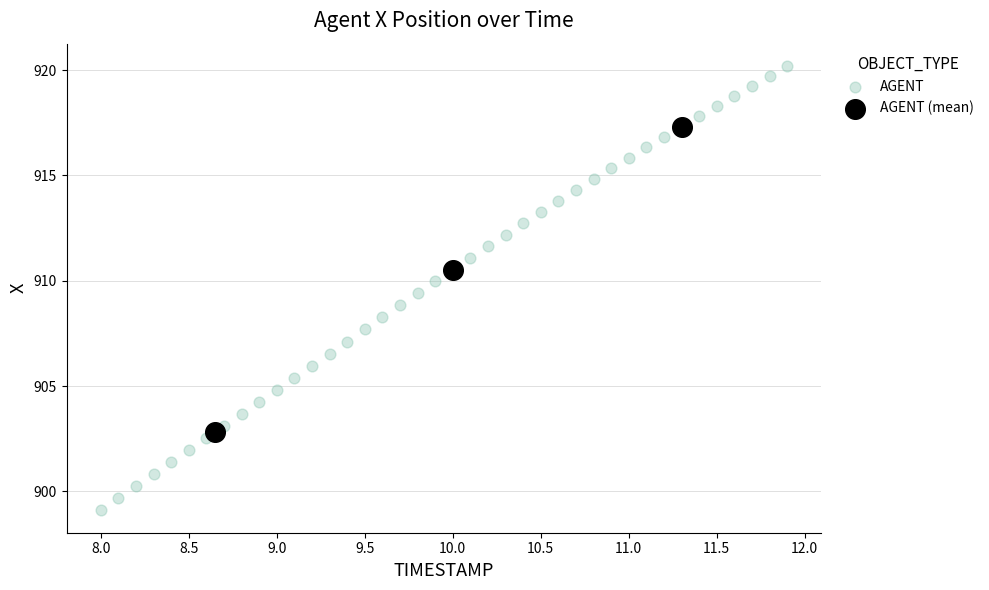

Which series contains the lowest Y value?

AGENT